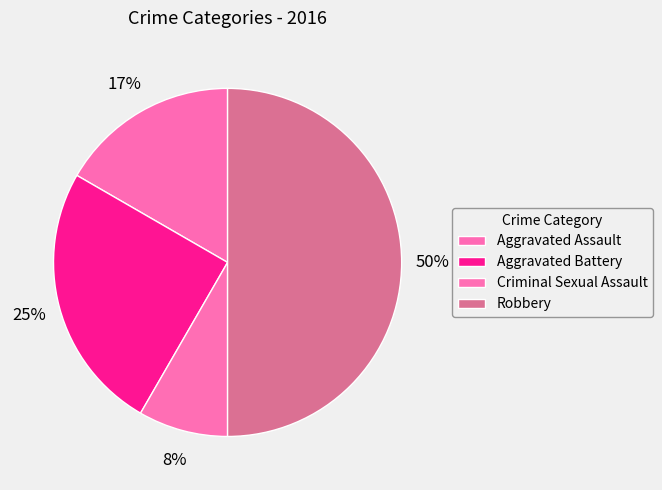

True or false: Robbery accounts for 41% of the total.

False